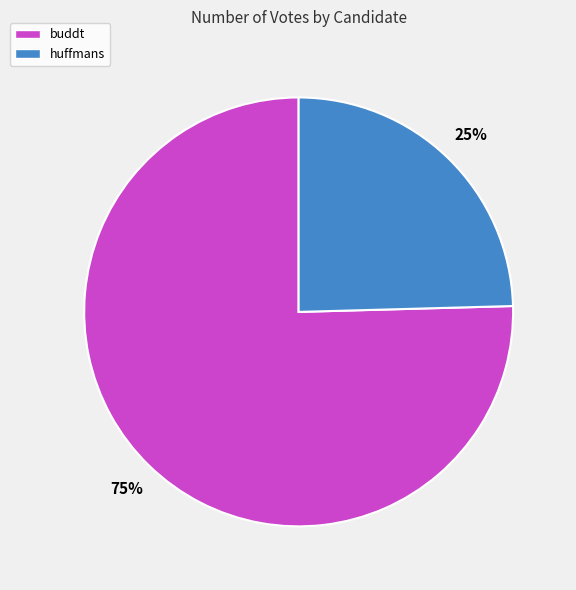

Is buddt the majority of the pie?

Yes